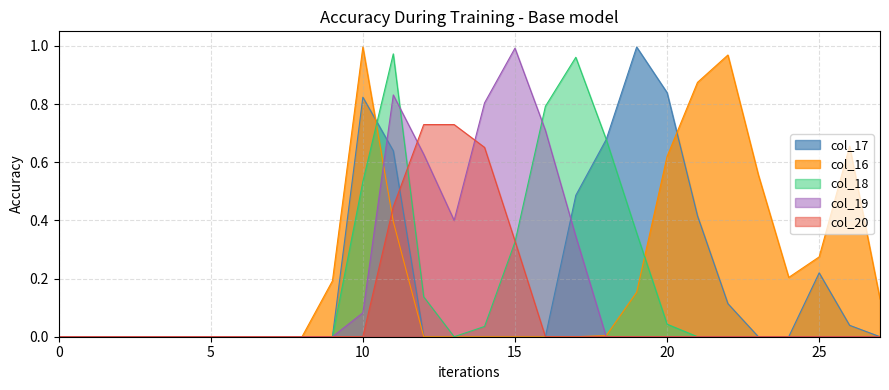

In col_18, how many points are lower than both neighbors (excluding endpoints)?

1